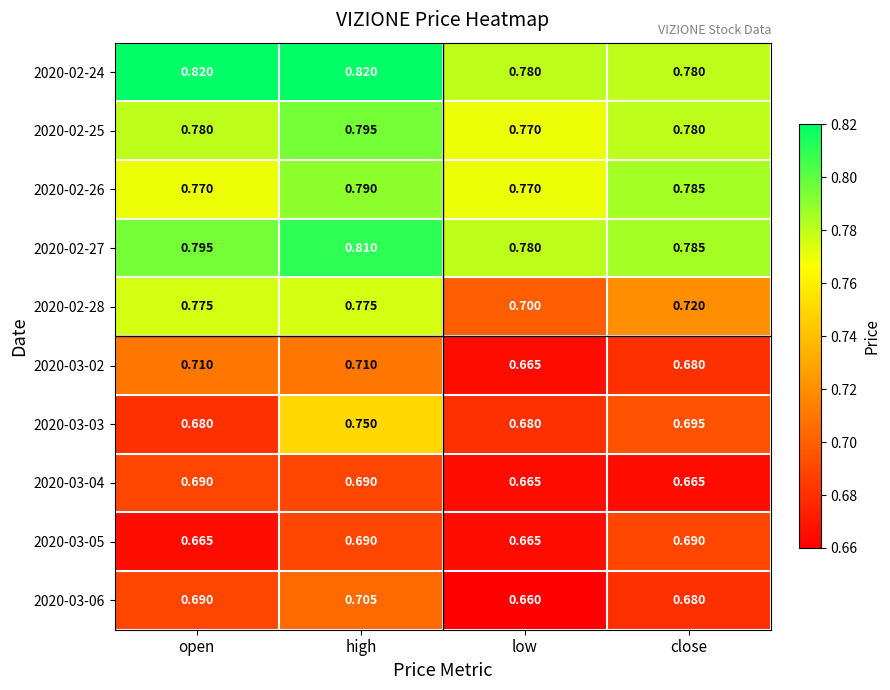

Which category has the lowest value in the 2020-03-06 series?

low